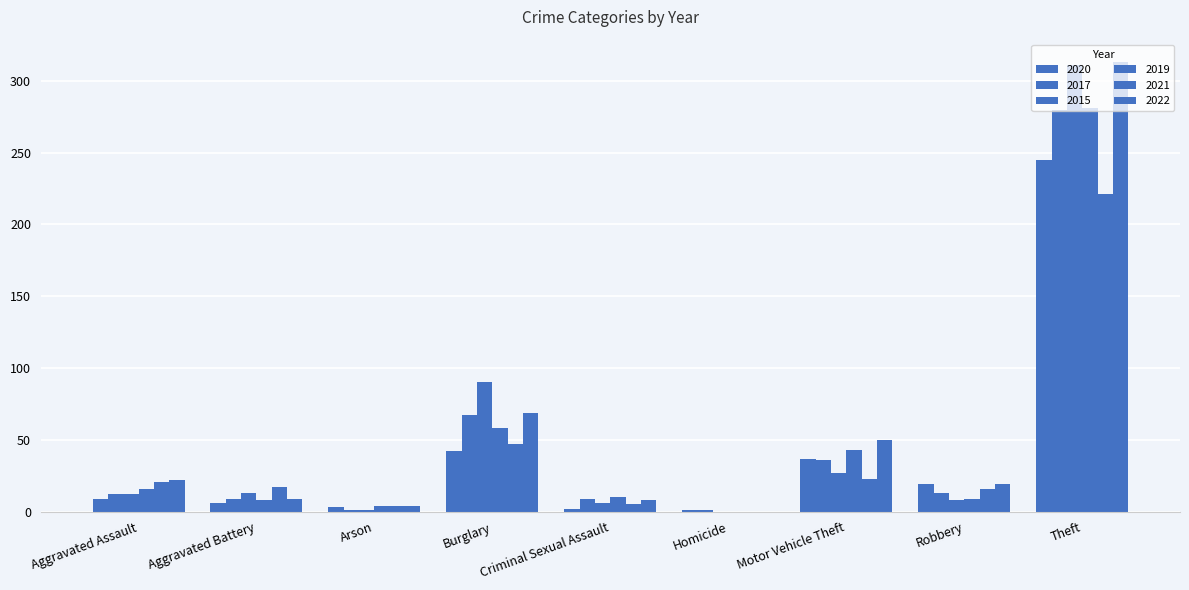

What is the label of the 1st bar from the right?

Theft